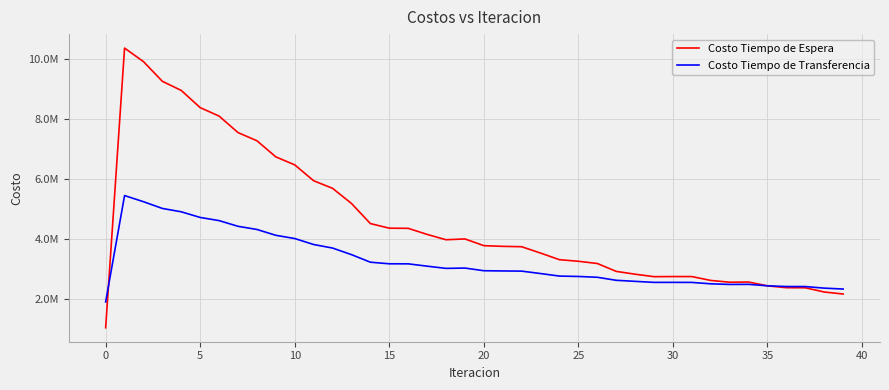

Which series ends up on top after the final intersection of Costo Tiempo de Transferencia and Costo Tiempo de Espera?

Costo Tiempo de Transferencia